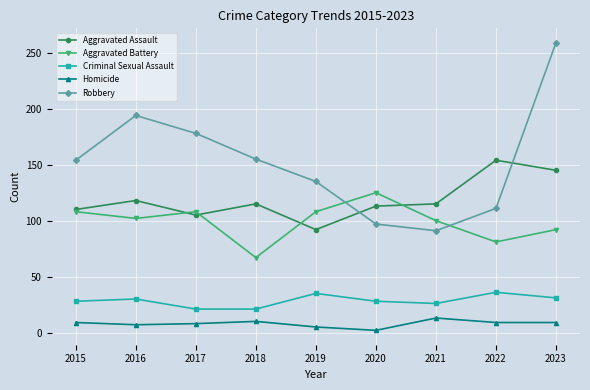

How many interior local peaks does the Robbery series have?

1